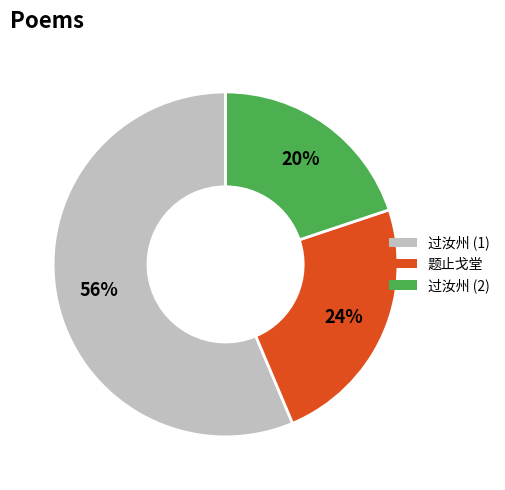

Is there a majority slice in this chart?

Yes